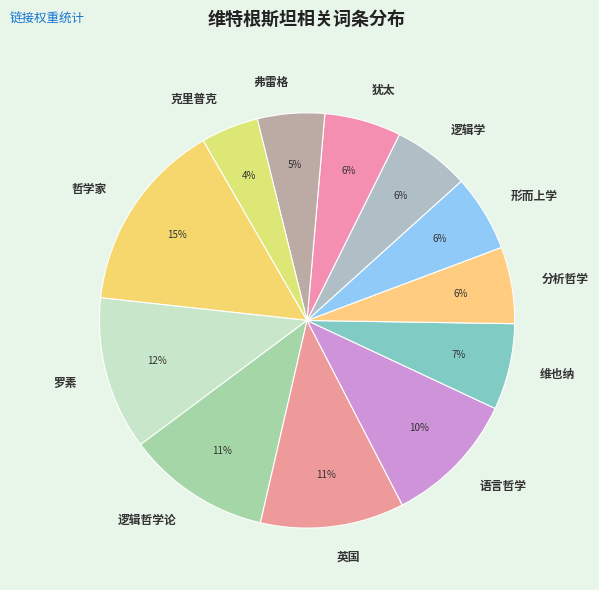

To the nearest percent, what portion does 分析哲学 represent?

6%